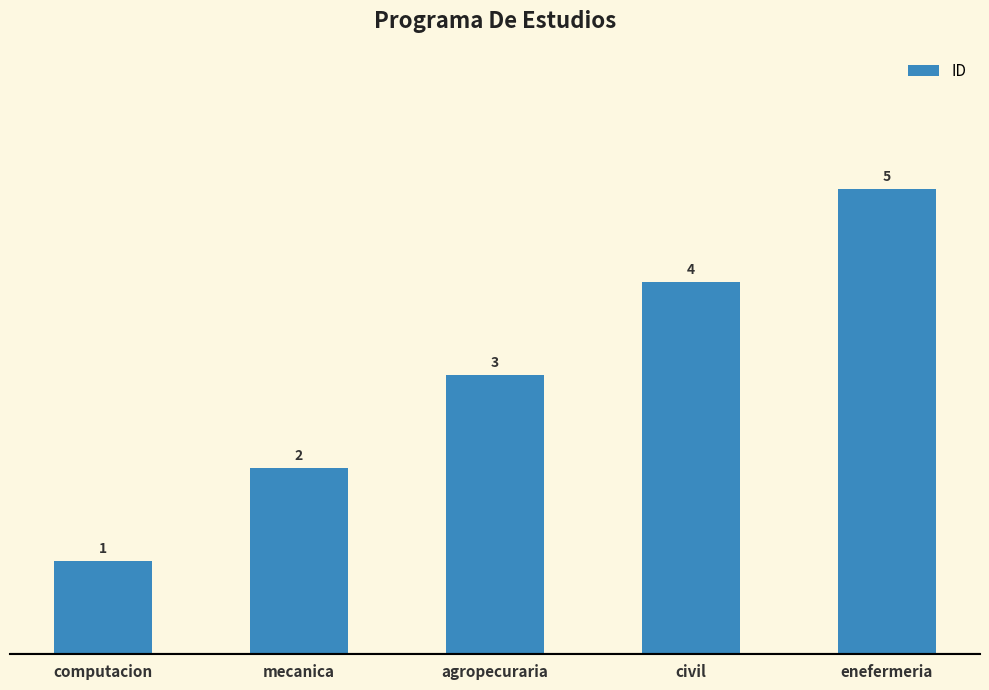

What is the minimum value shown in the chart?

1